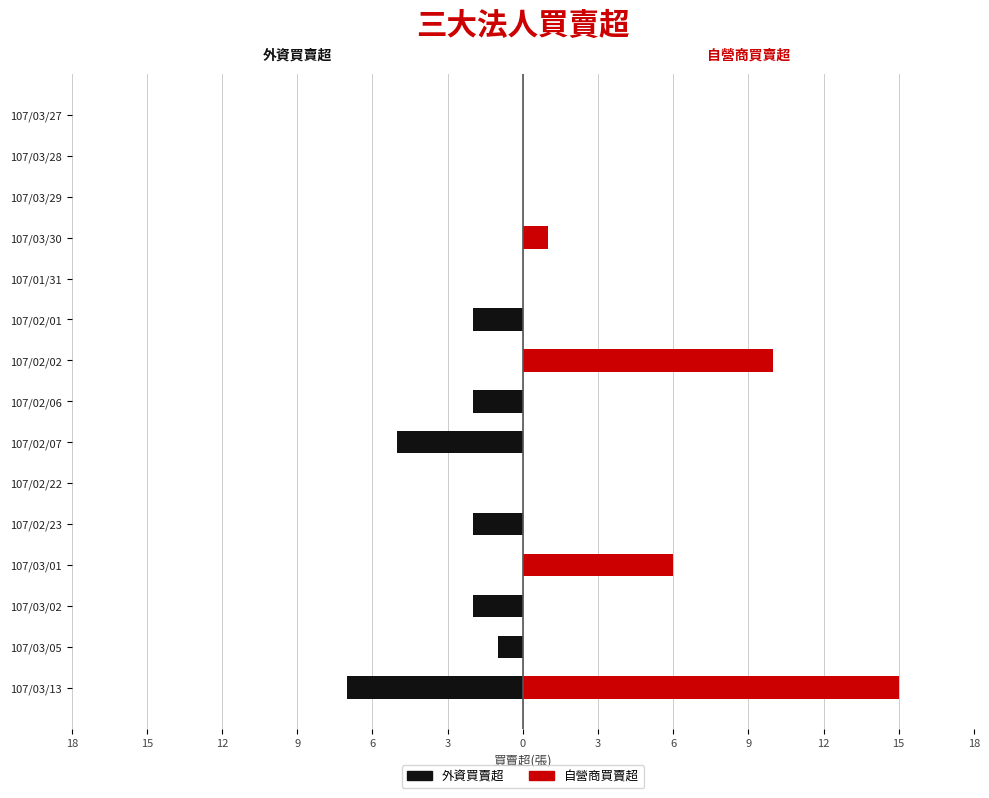

What are all the series names shown in the legend?

外資買賣超, 自營商買賣超